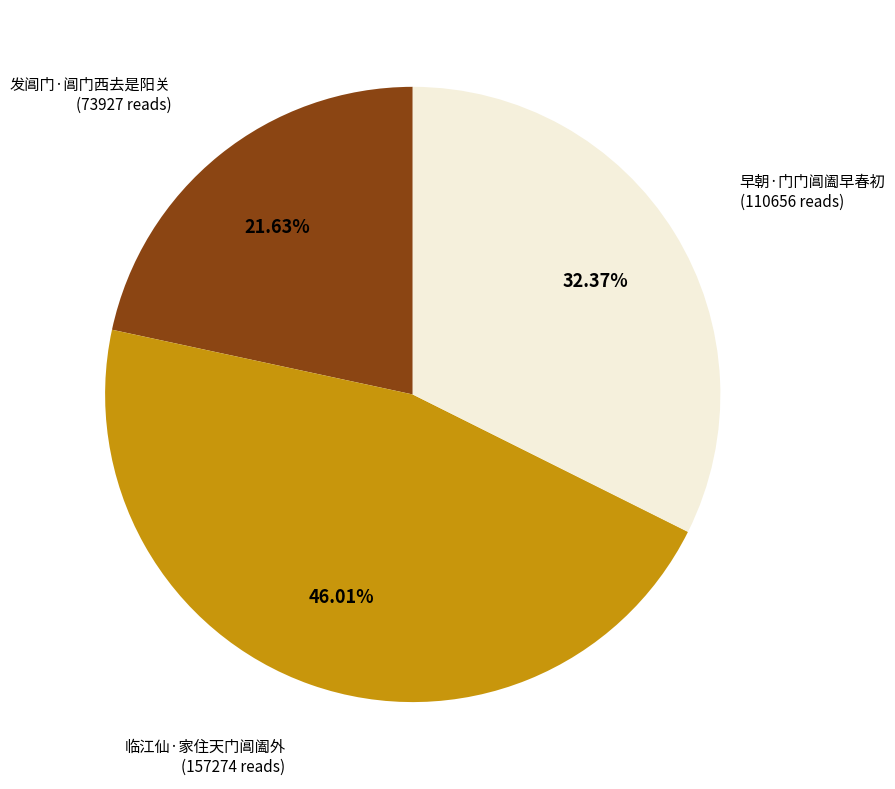

Is there a majority slice in this chart?

No